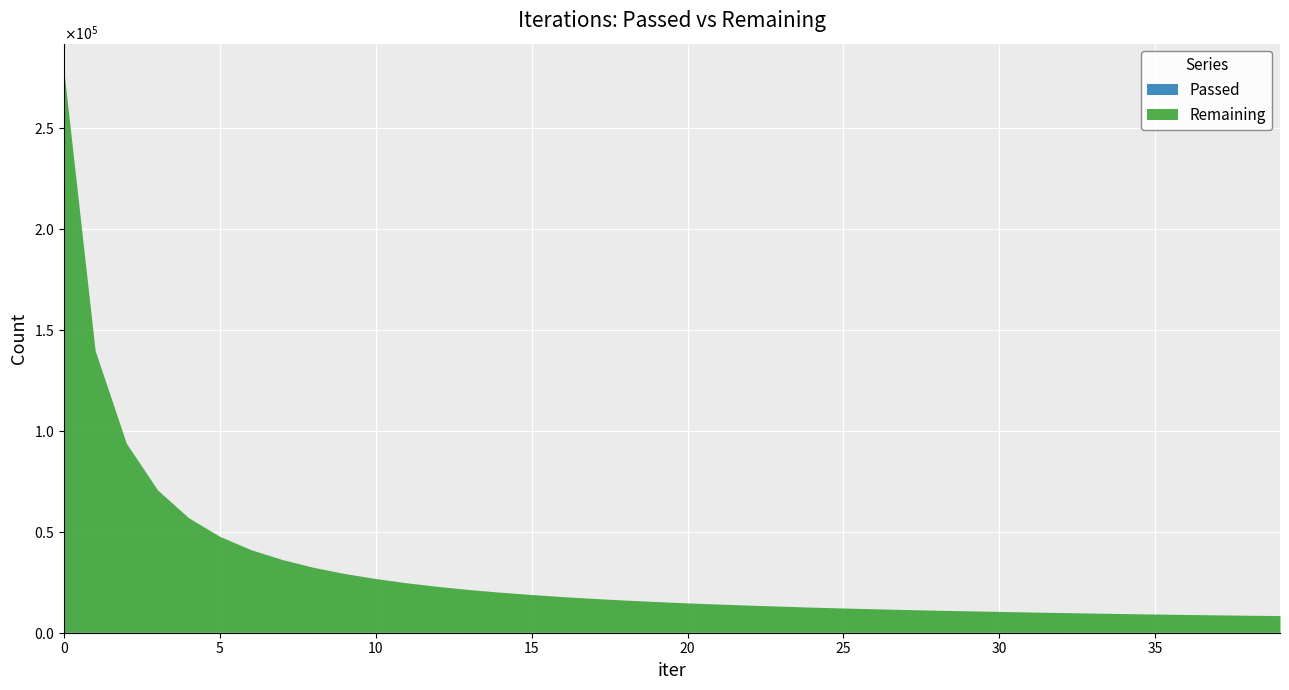

Between 12 and 30, which series saw the biggest shift?

Remaining